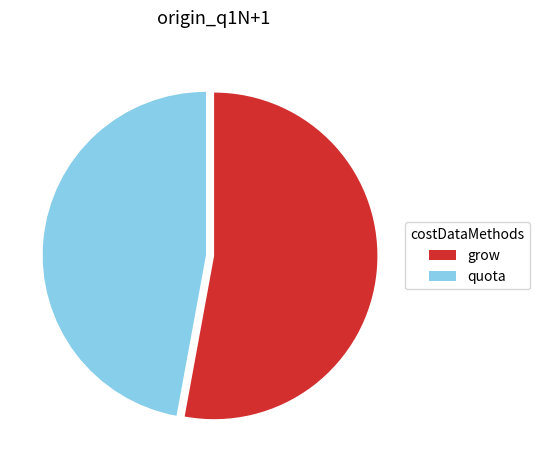

Is there a majority slice in this chart?

Yes